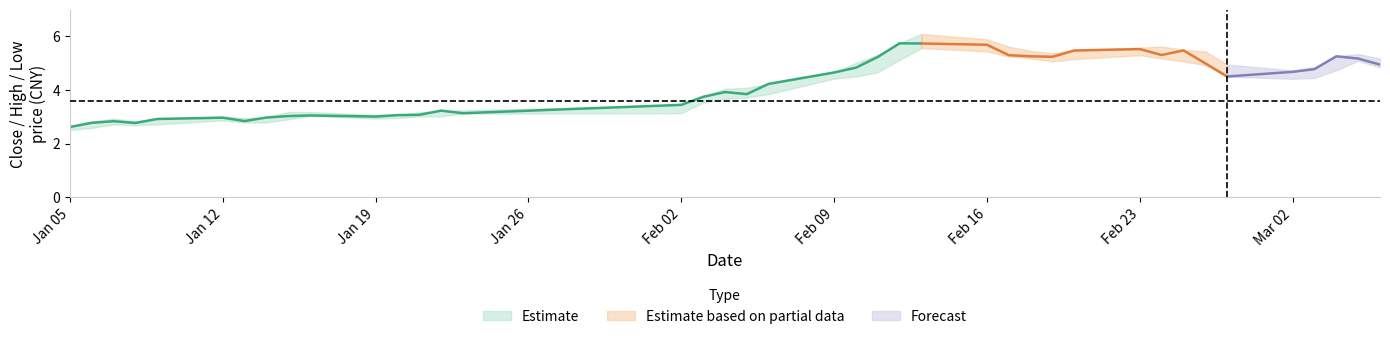

Does the chart display data point markers on the line(s)?

No